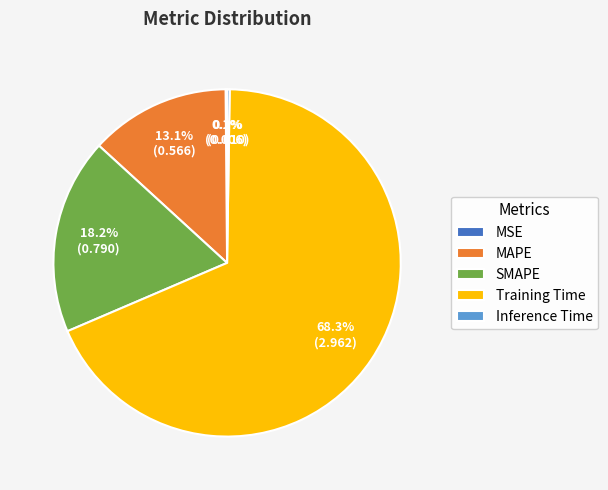

Which has a higher value, SMAPE or MAPE?

SMAPE